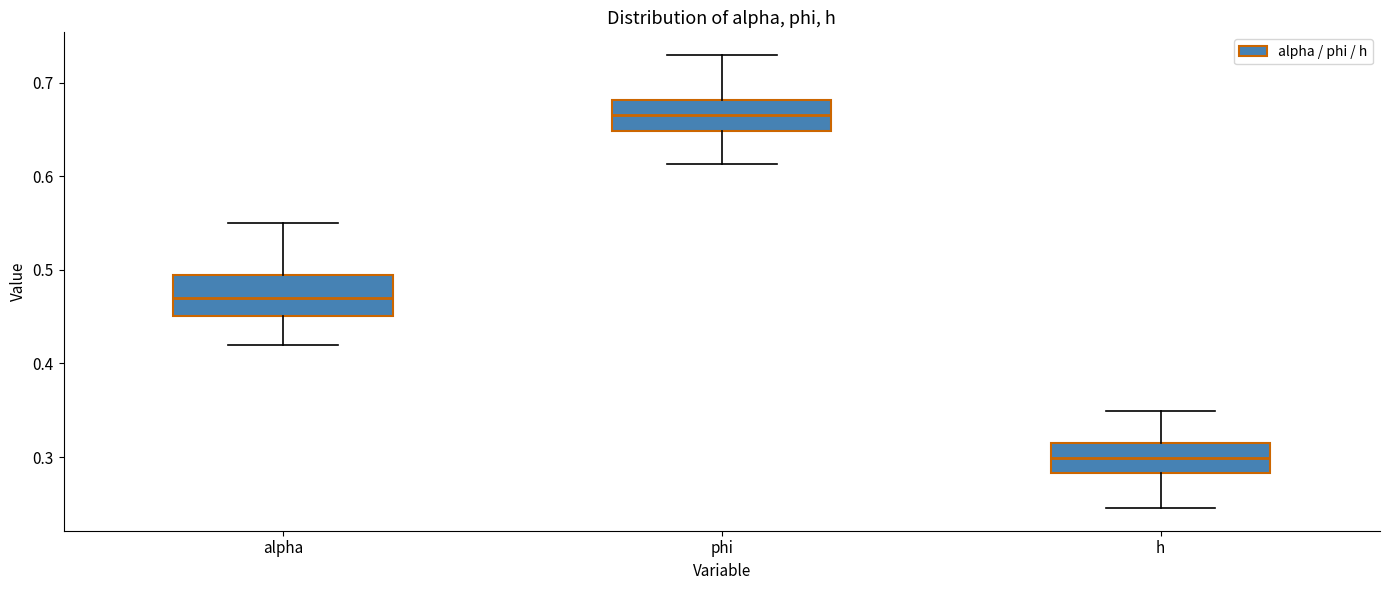

Reading left to right, read every box against the y-axis: the position of its median line, the range the box covers, and the ends of its whiskers. The values are not printed on the chart, so give them approximately, as read against the axis.

alpha: median 0.47, box 0.45 to 0.49, whiskers 0.42 to 0.55
phi: median 0.67, box 0.65 to 0.68, whiskers 0.61 to 0.73
h: median 0.30, box 0.28 to 0.31, whiskers 0.25 to 0.35